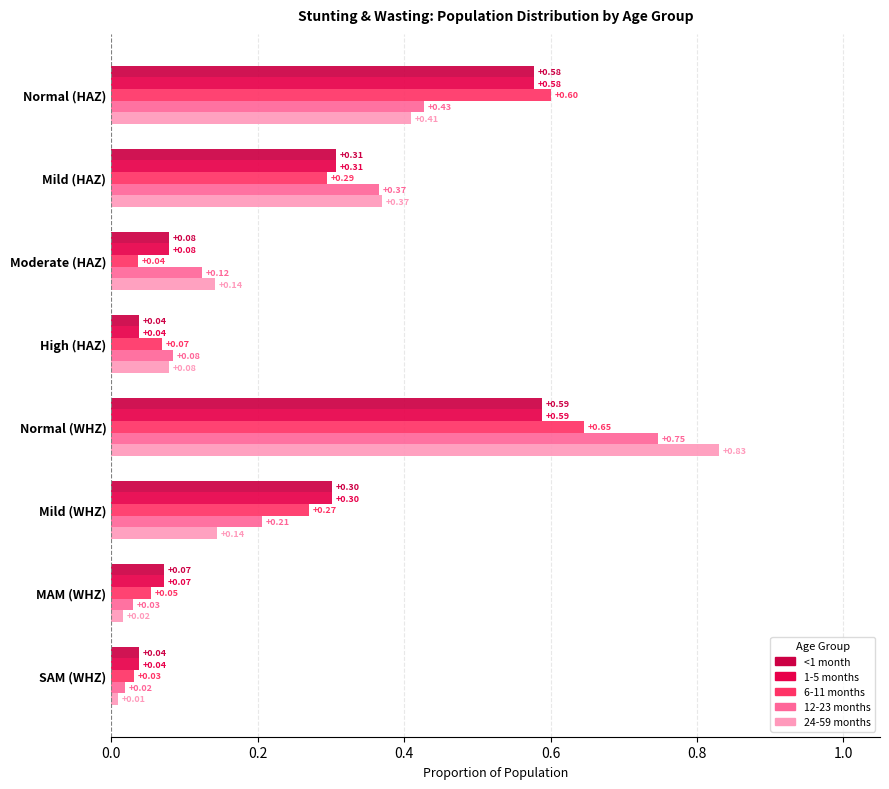

At which category is the sum across all series the highest?

Normal (WHZ)